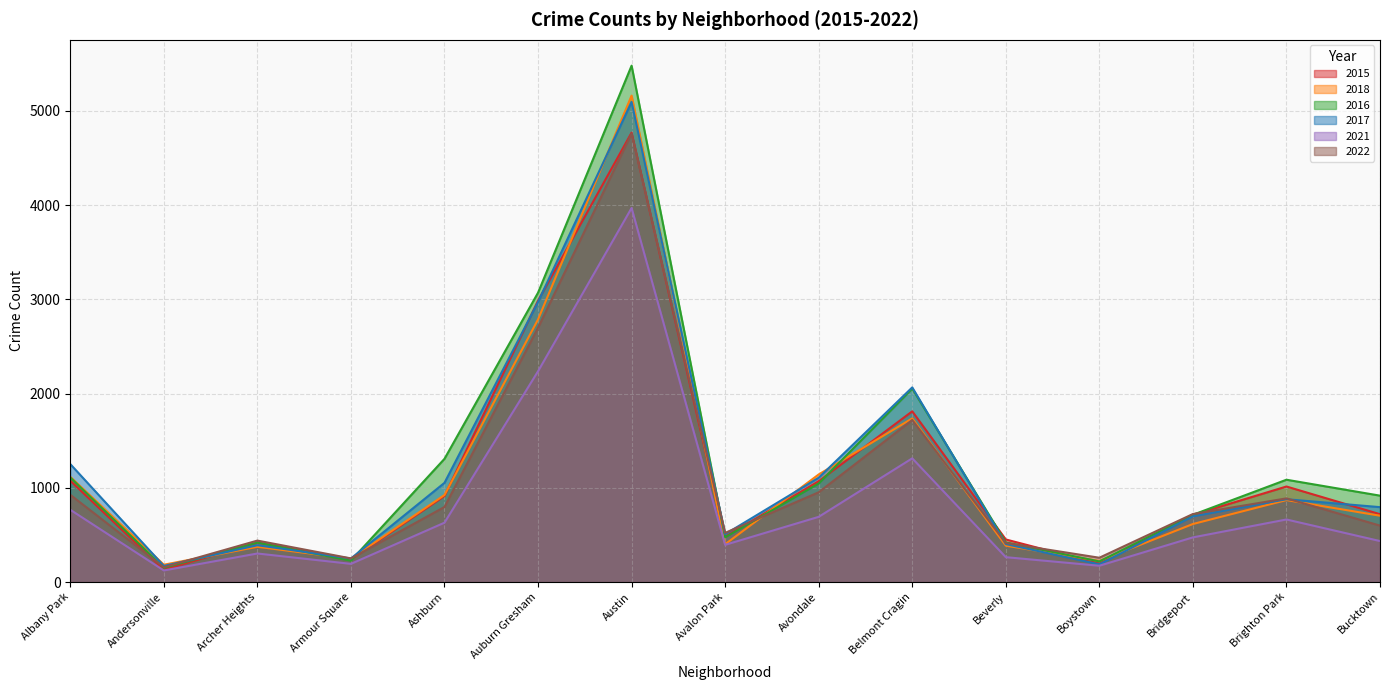

At which label does 2021 first exceed 474?

Albany Park